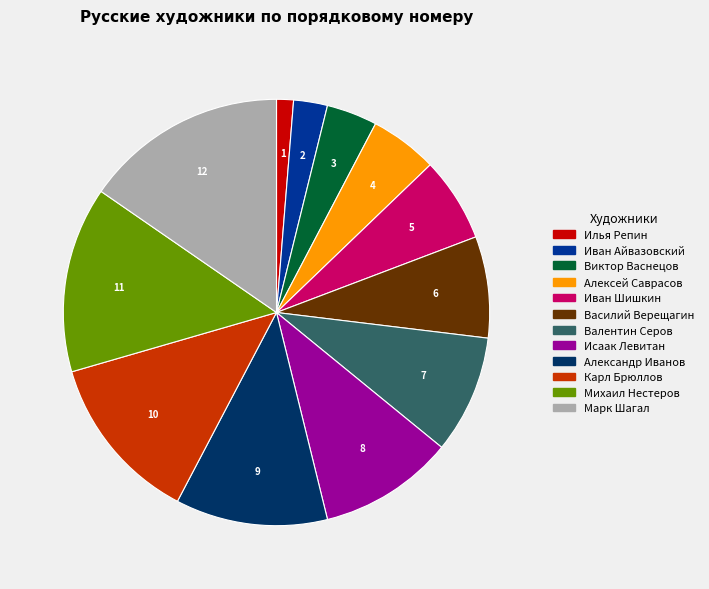

Which category has the biggest portion of the pie?

Марк Шагал